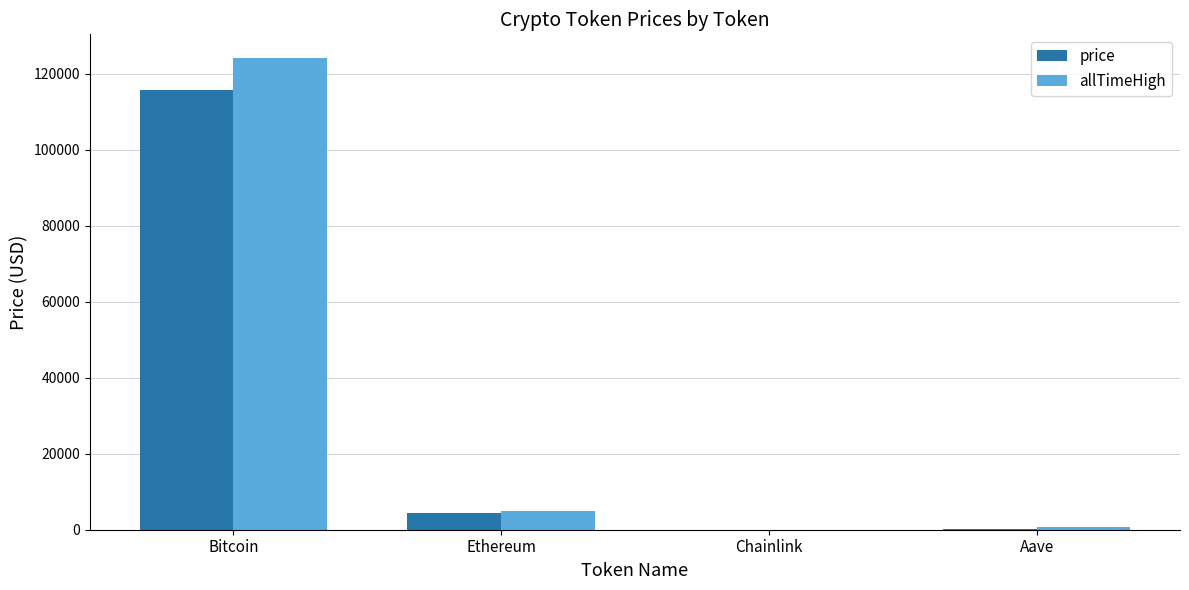

At which label is price closest to 57877?

Ethereum